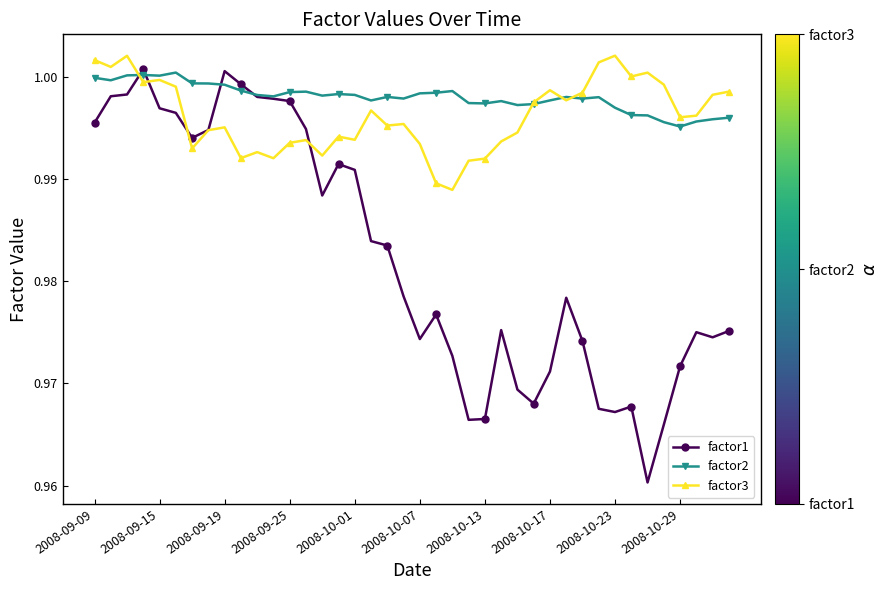

True or false: factor2 has more than 1 interior local peaks.

True